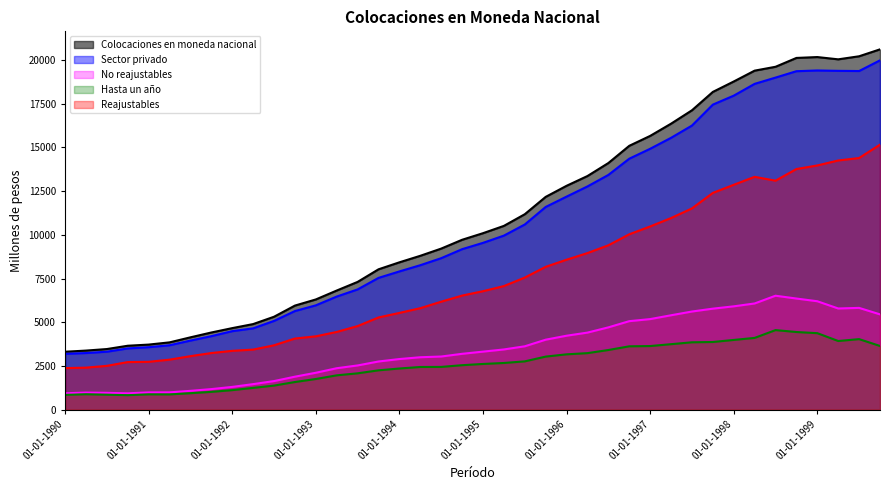

True or false: Reajustables and Sector privado intersect in this chart.

False